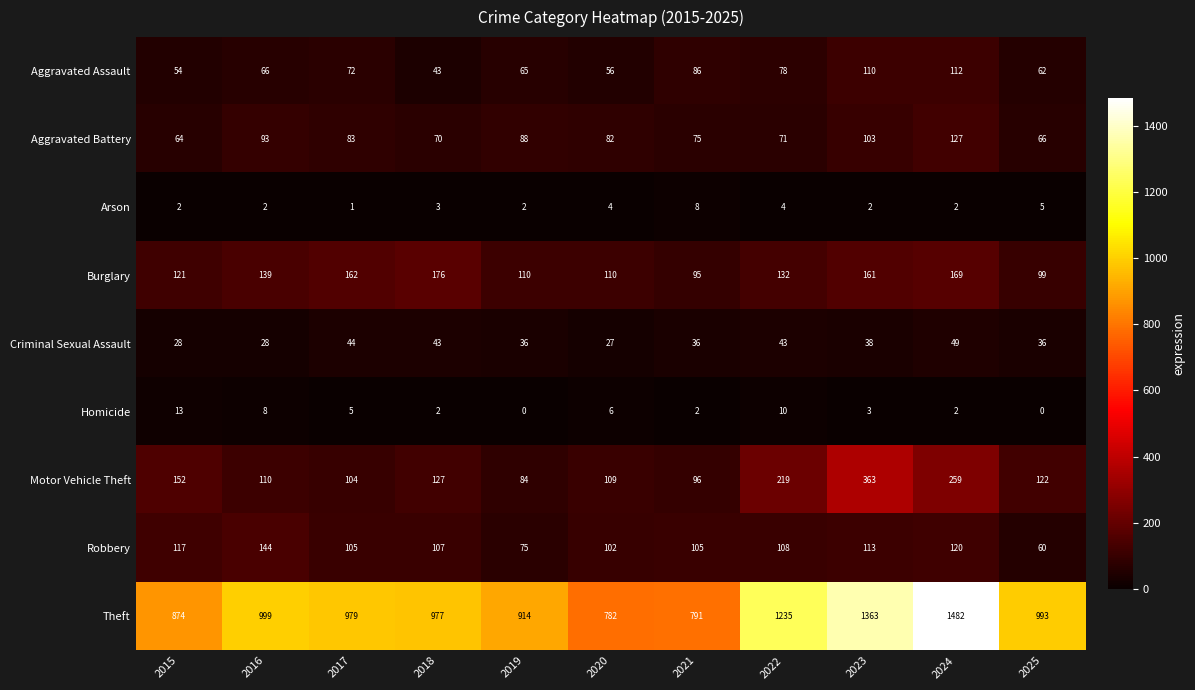

What is the total value across all series at 2022?

1900